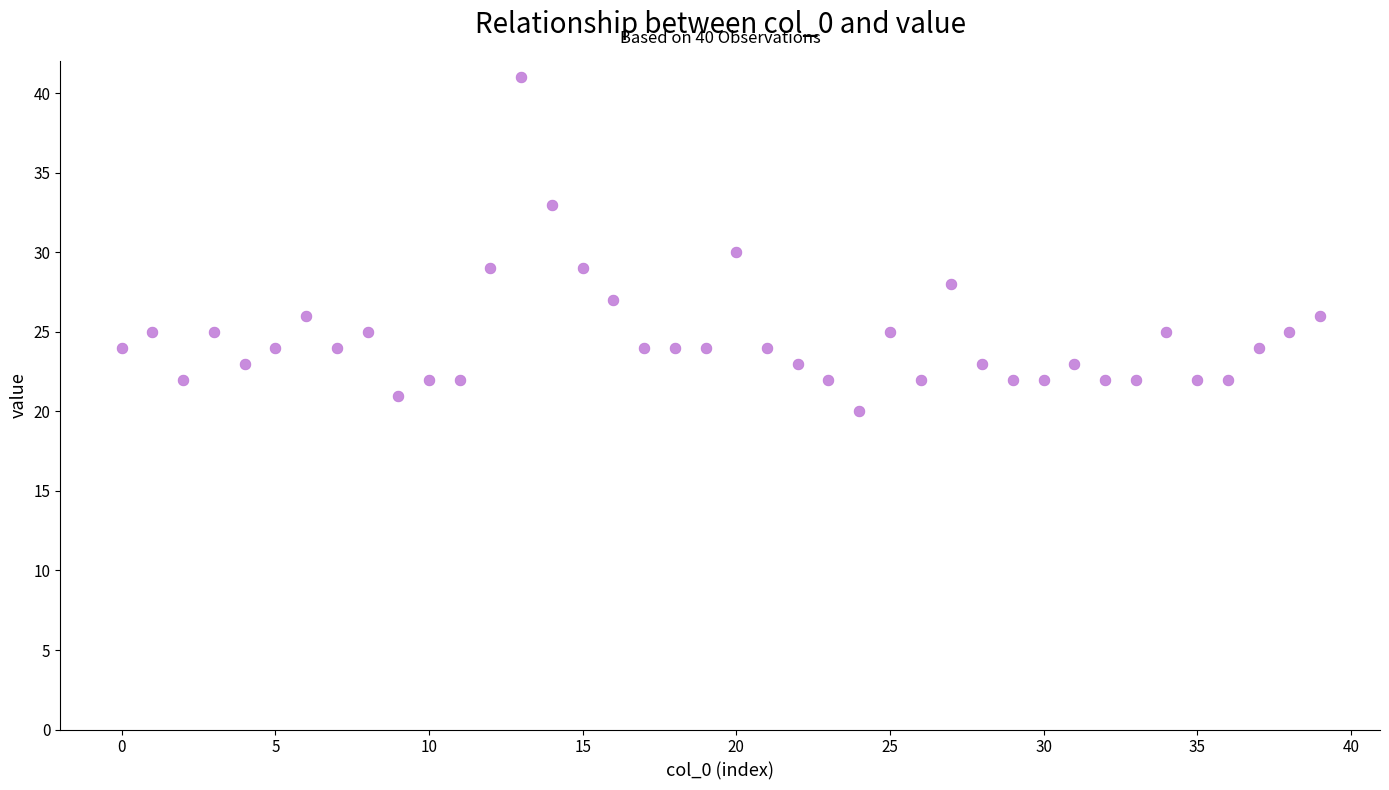

What is the range of Y values (max minus min)?

21